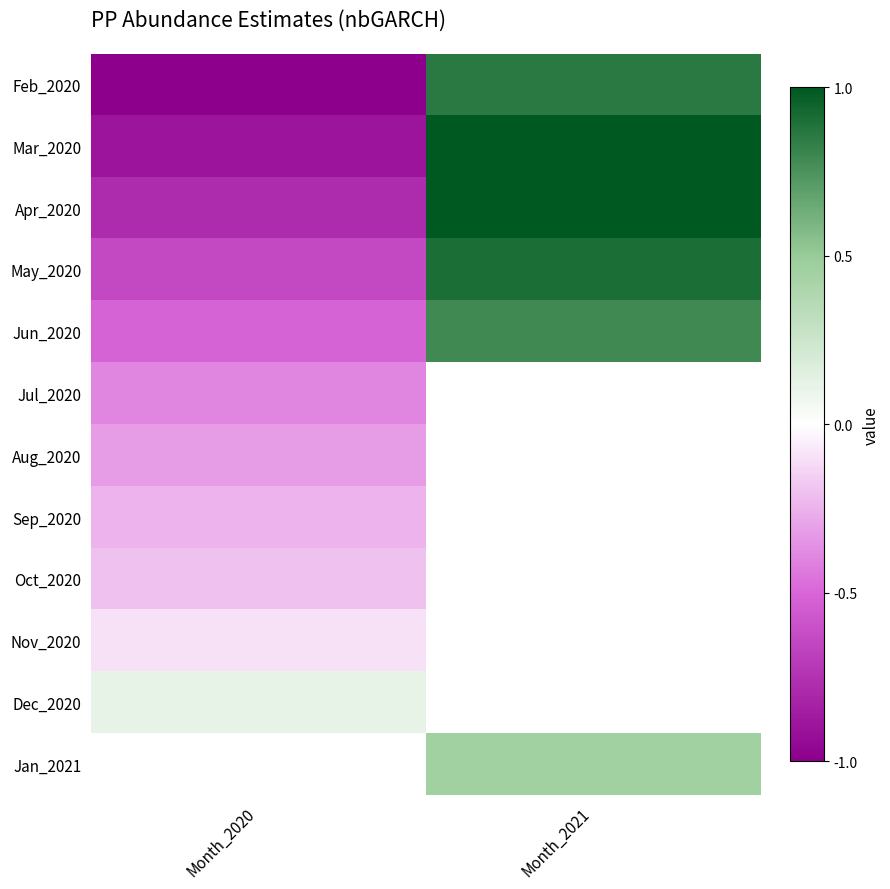

What is the minimum value for Jul_2020?

-0.4